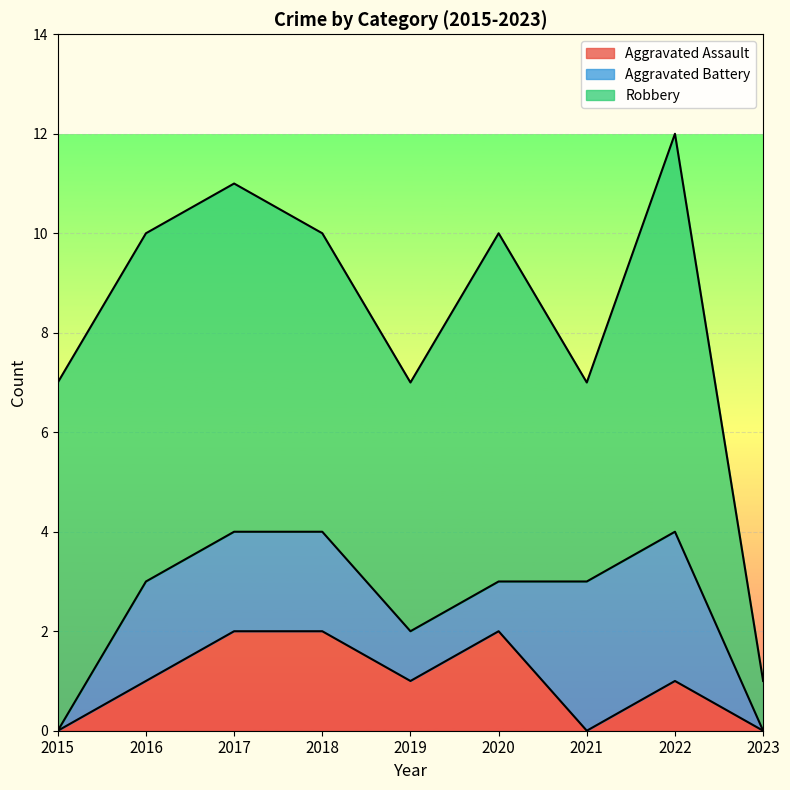

Does the chart display data point markers on the line(s)?

No